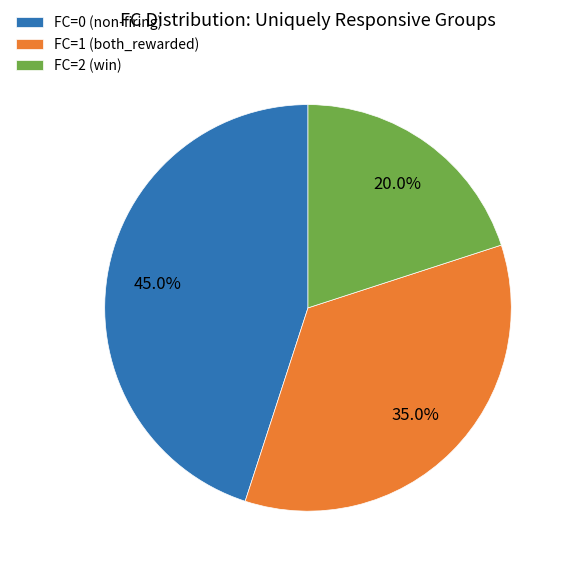

To the nearest percent, what is the difference between the largest and smallest slice percentages?

25%